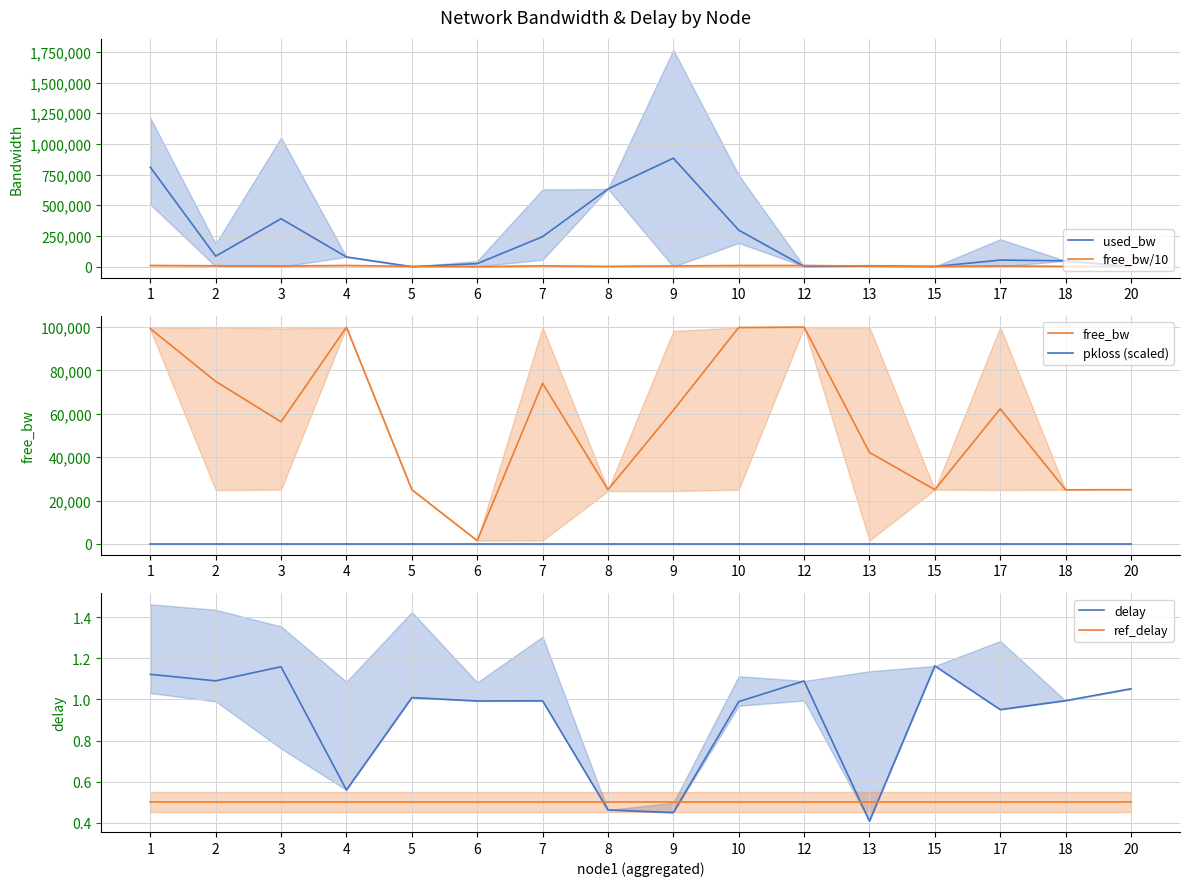

Rank the categories by free_bw/10 value from highest to lowest.

12, 4, 10, 1, 2, 7, 17, 9, 3, 13, 20, 5, 8, 15, 18, 6